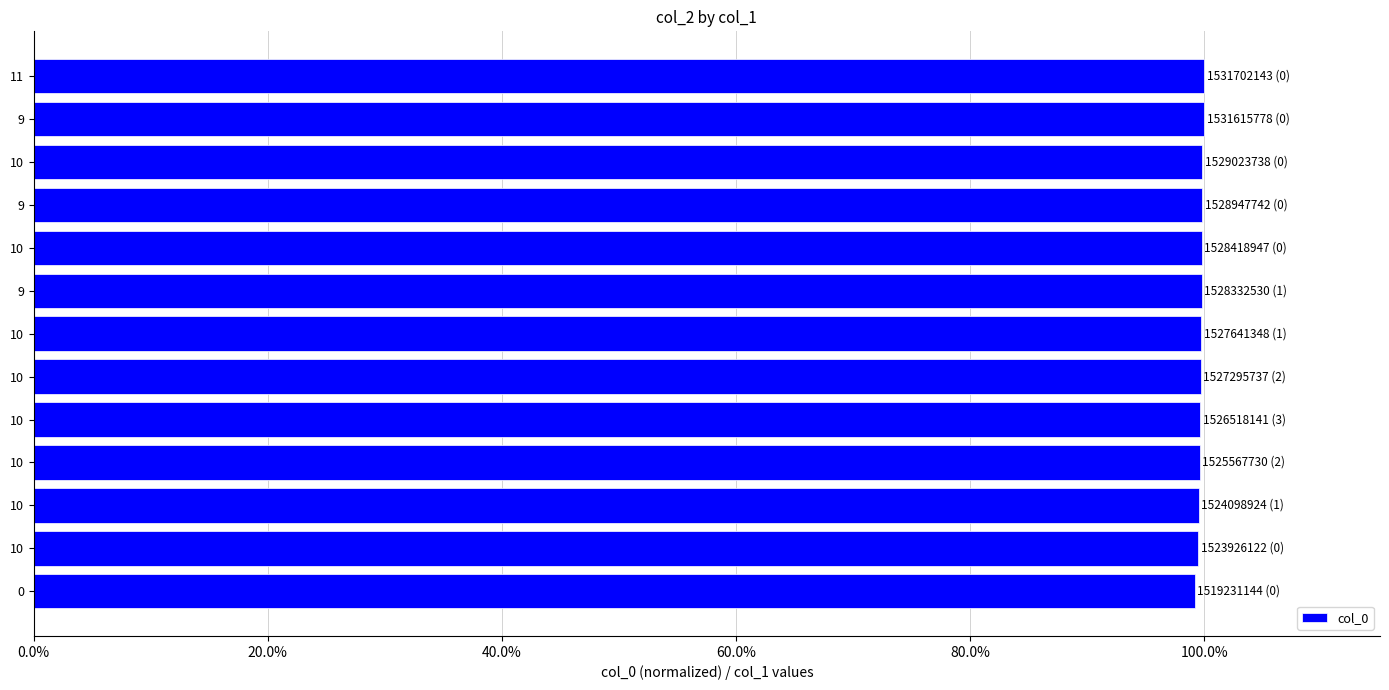

Does the chart contain any negative values?

No